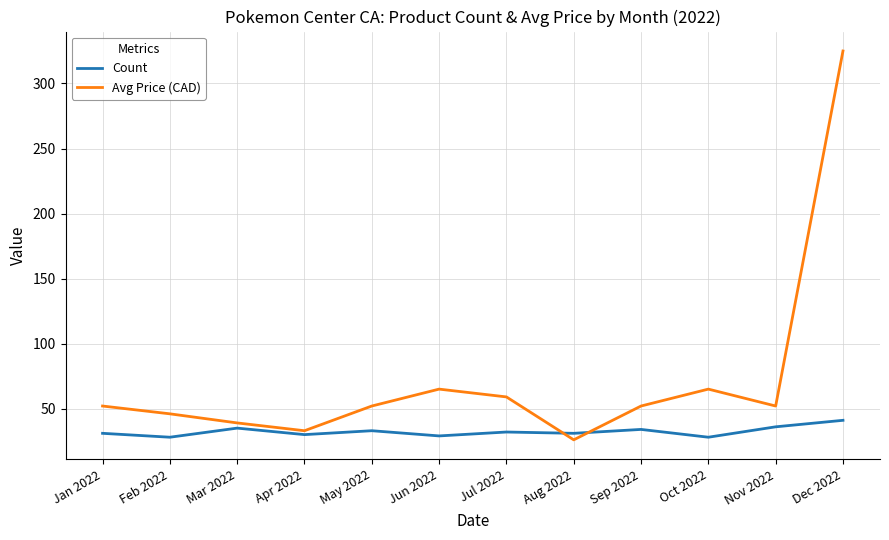

List the series in order of their peak value, highest first.

Avg Price (CAD), Count